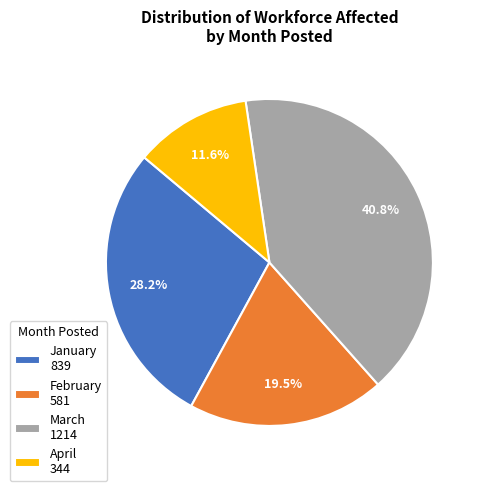

How many segments does this pie chart have?

4